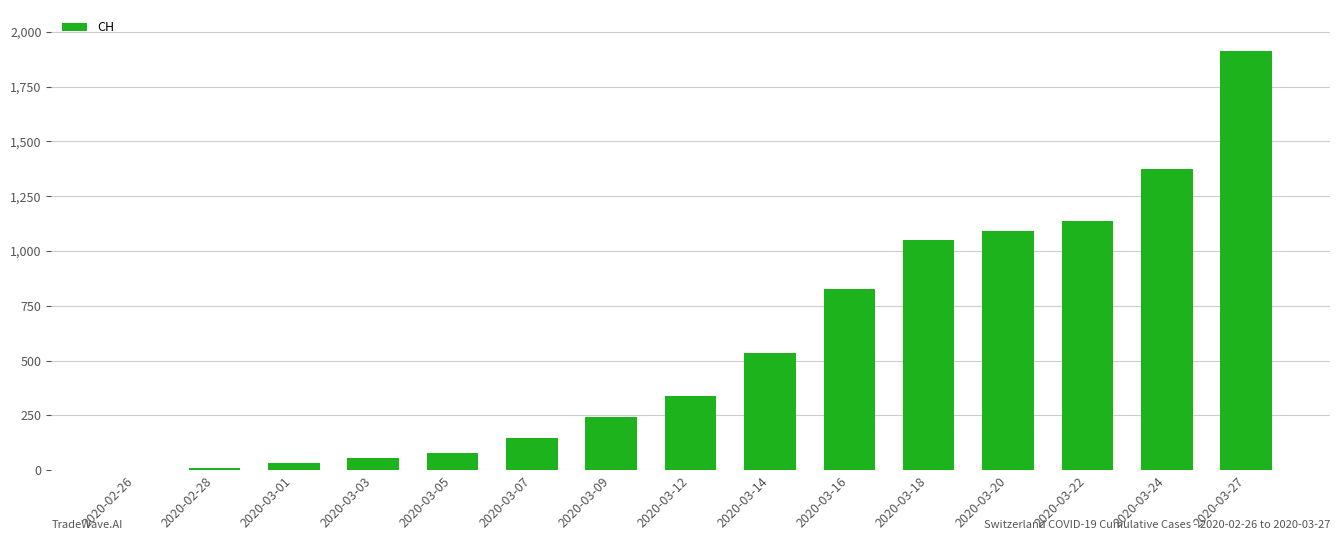

Reading left to right, list all the values displayed in this chart.

2020-02-26=0	2020-02-28=9	2020-03-01=31	2020-03-03=56	2020-03-05=77	2020-03-07=146	2020-03-09=243	2020-03-12=337	2020-03-14=534	2020-03-16=828	2020-03-18=1050	2020-03-20=1092	2020-03-22=1136	2020-03-24=1373	2020-03-27=1913